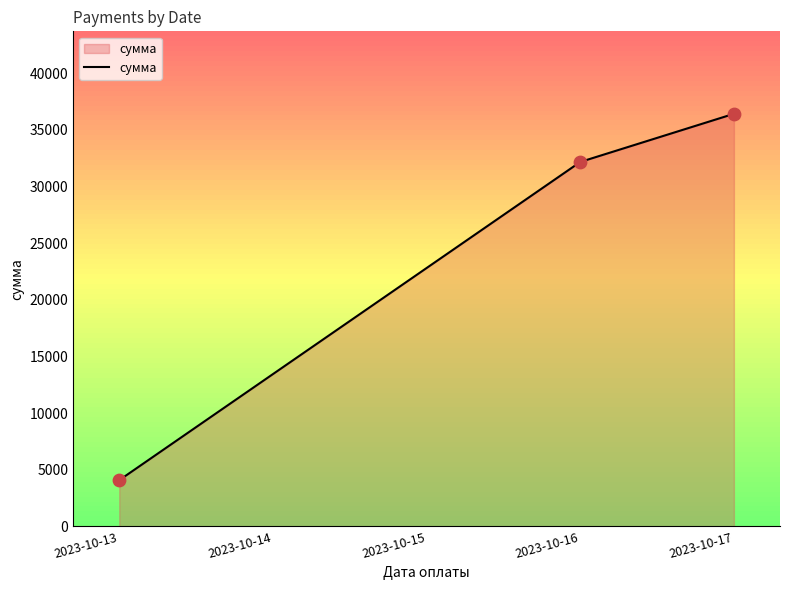

Rank the categories by сумма value from highest to lowest.

2023-10-17, 2023-10-16, 2023-10-13